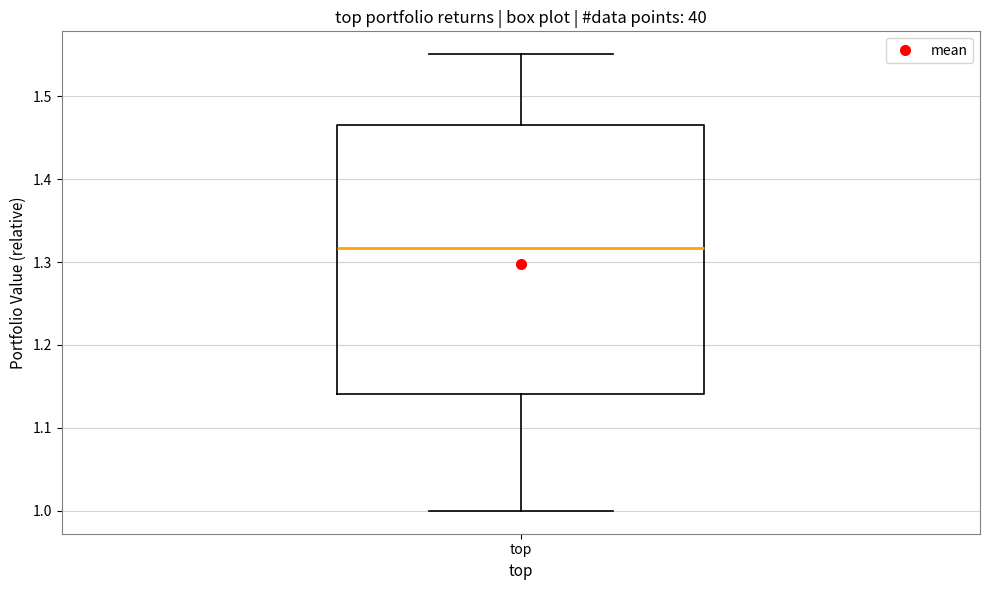

Read this box plot against the y-axis: the position of the median line, the range covered by the box, and the ends of both whiskers. The values are not printed on the chart, so give them approximately, as read against the axis.

median 1.32, box 1.14 to 1.46, whiskers 1.00 to 1.55